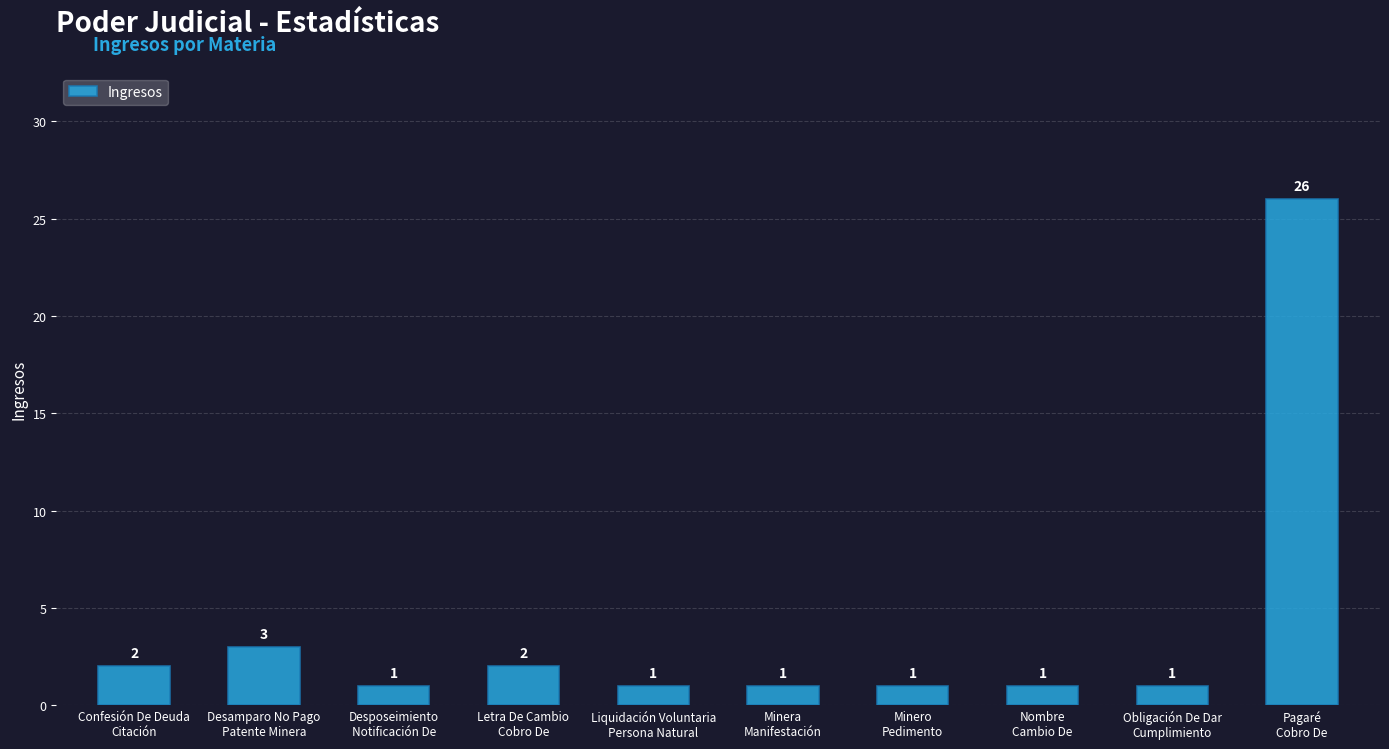

True or false: the data shows 2 at Confesión De Deuda
Citación.

True